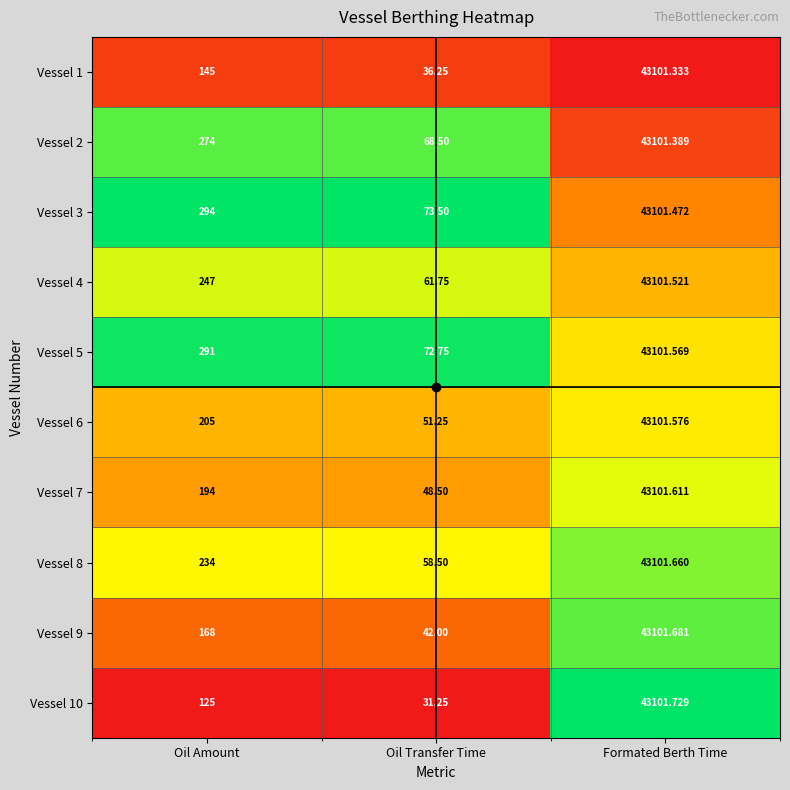

Where is Vessel 9 nearest to the value 21571?

Oil Amount